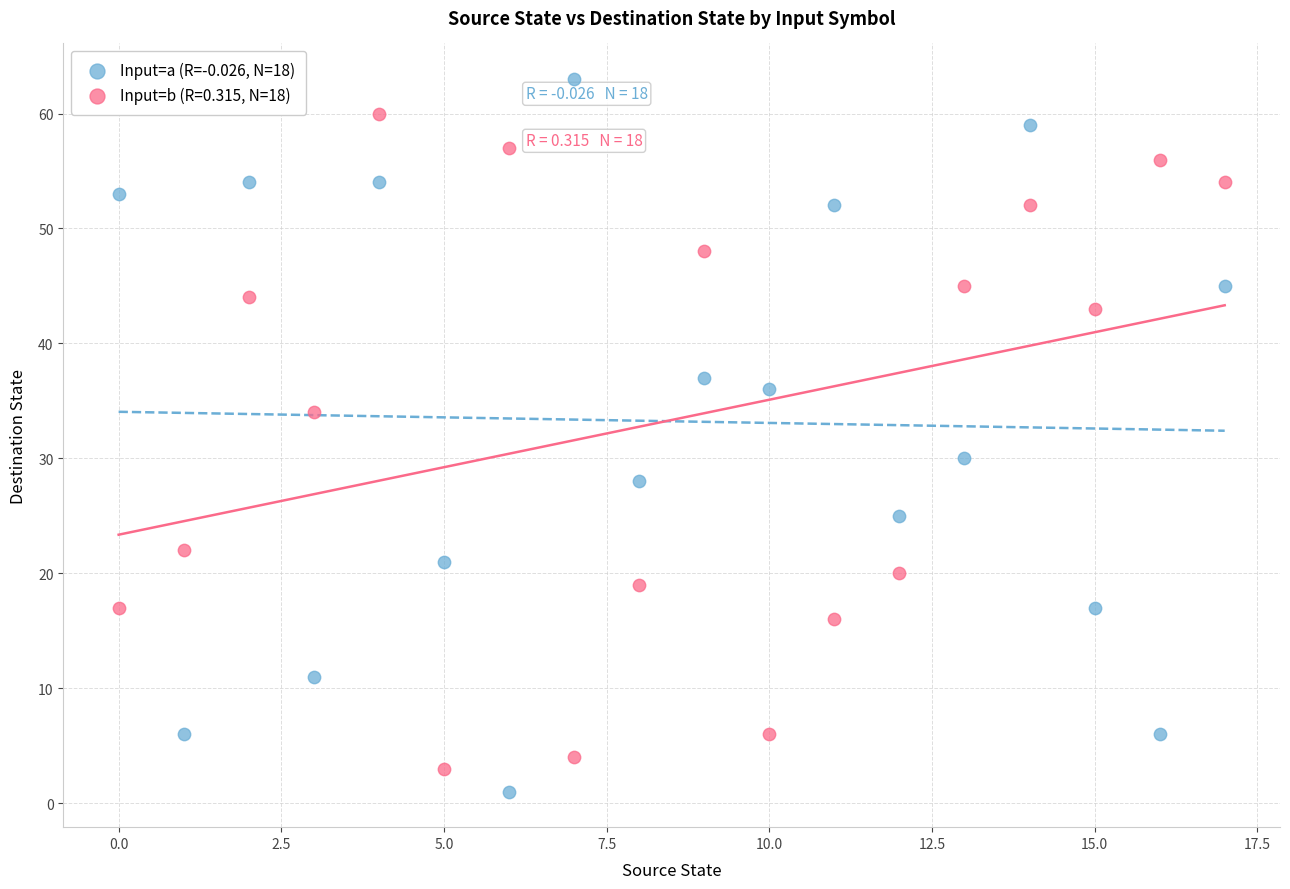

Which series contains the highest Y value?

Input=a (R=-0.026, N=18)